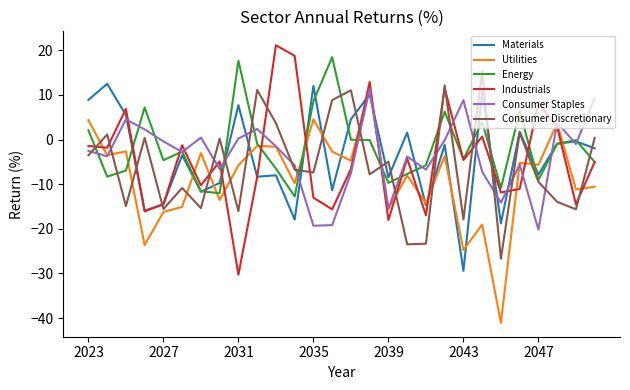

What is the maximum value for Industrials?

21.1